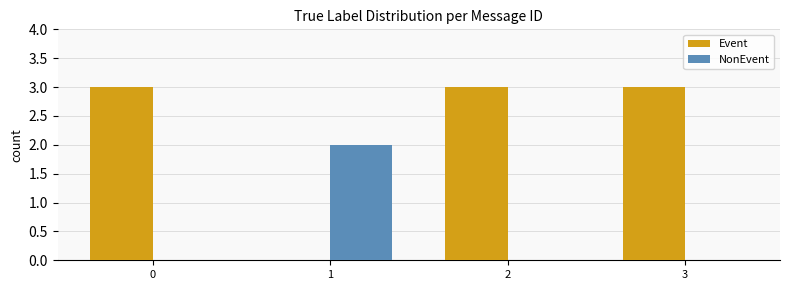

What are all the series names shown in the legend?

Event, NonEvent